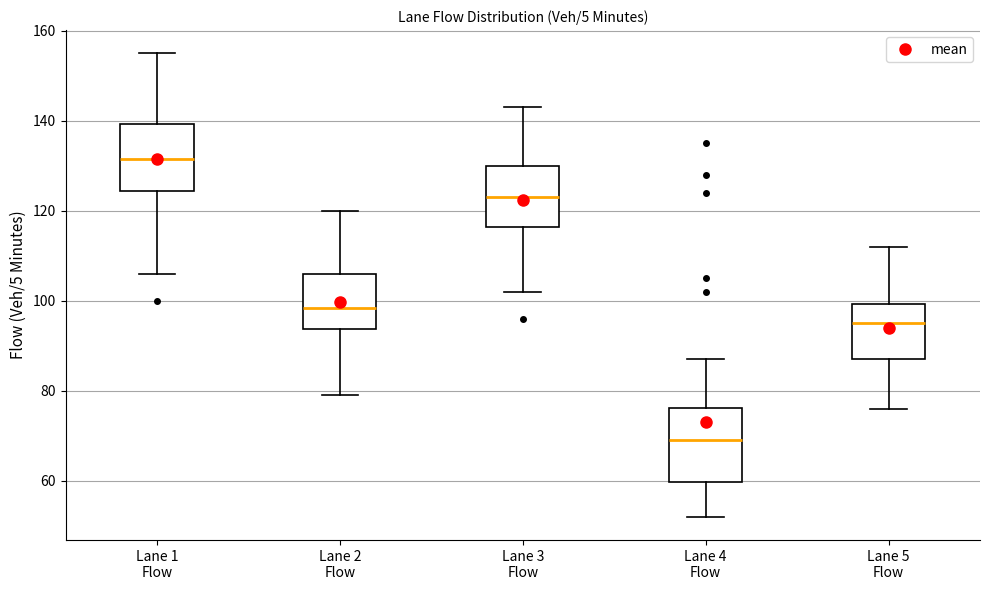

Reading left to right, read every box against the y-axis: the position of its median line, the range the box covers, and the ends of its whiskers. The values are not printed on the chart, so give them approximately, as read against the axis.

Lane 1 Flow: median 132, box 124 to 140, whiskers 106 to 156
Lane 2 Flow: median 98, box 94 to 106, whiskers 80 to 120
Lane 3 Flow: median 124, box 116 to 130, whiskers 102 to 144
Lane 4 Flow: median 70, box 60 to 76, whiskers 52 to 88
Lane 5 Flow: median 96, box 88 to 100, whiskers 76 to 112